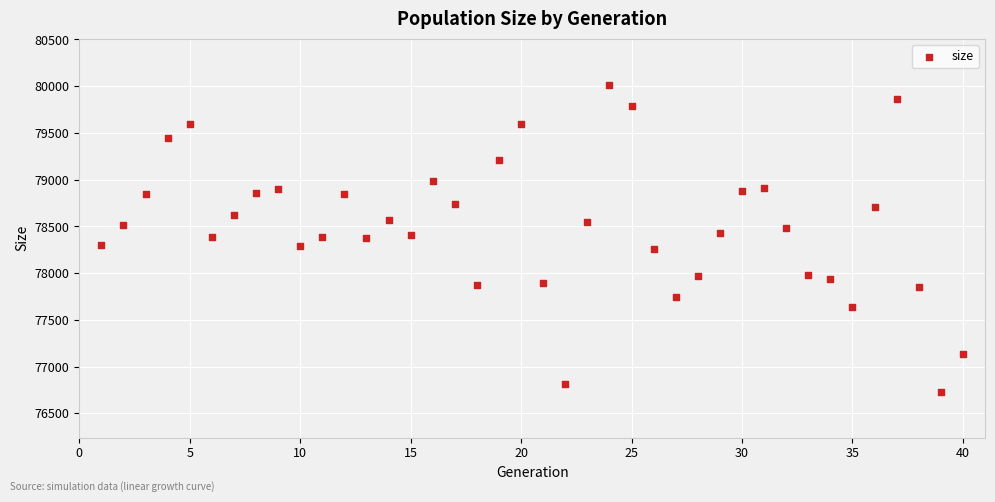

What is the range of X values (max minus min)?

39